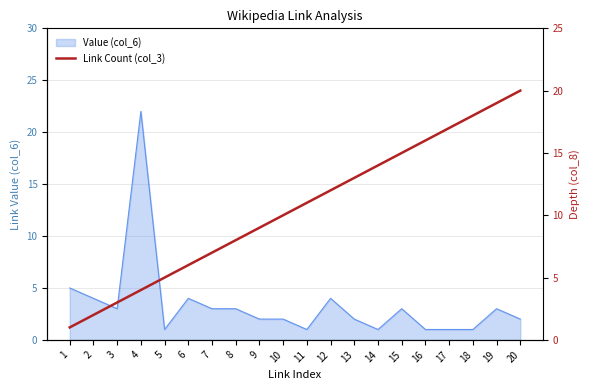

What is the maximum value shown in the chart?

20